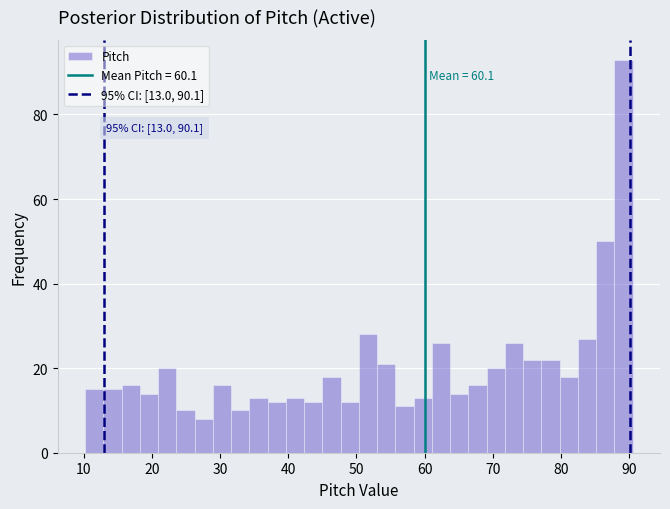

Around what value on the x-axis is the tallest bar? Give the approximate position of its centre, as read against the axis.

89